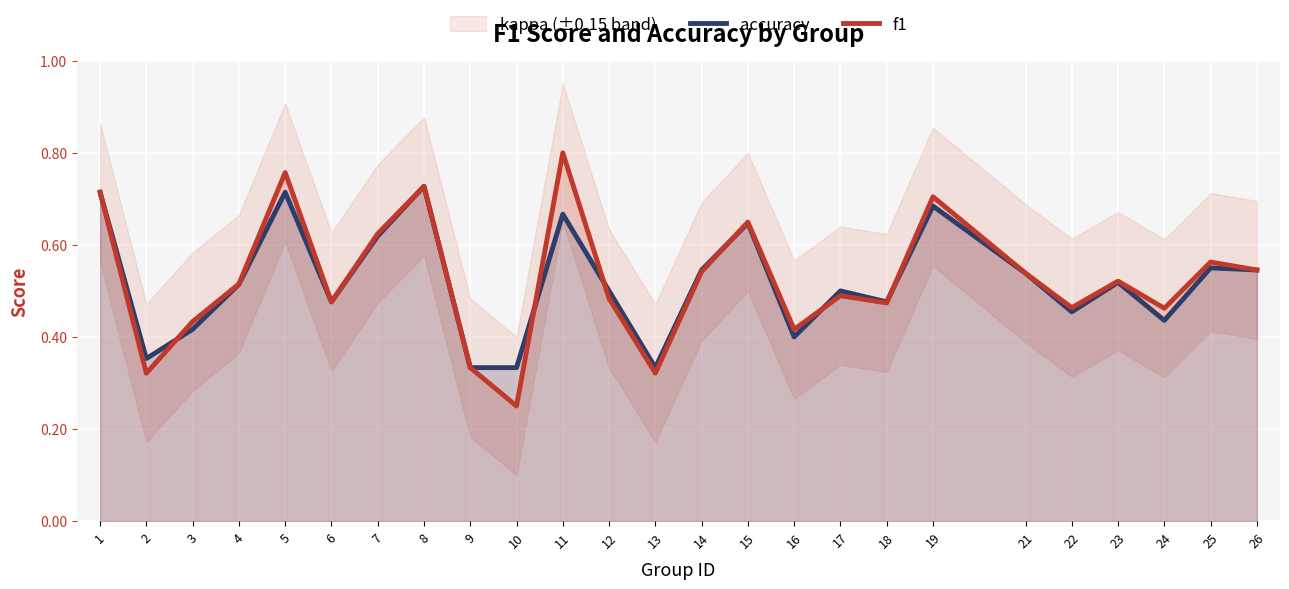

Is the value of f1 at 10 greater than the value of accuracy at 17?

No